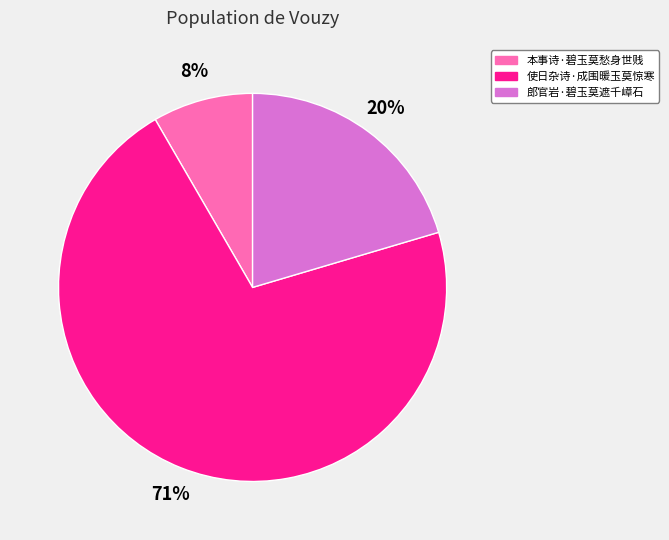

True or false: 使日杂诗·成围暖玉莫惊寒 accounts for 71% of the total.

True